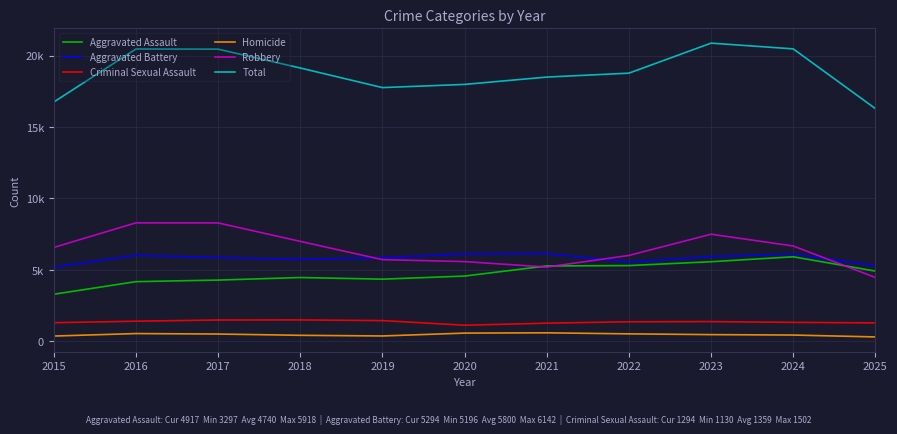

What are all the series names shown in the legend?

Aggravated Assault, Aggravated Battery, Criminal Sexual Assault, Homicide, Robbery, Total